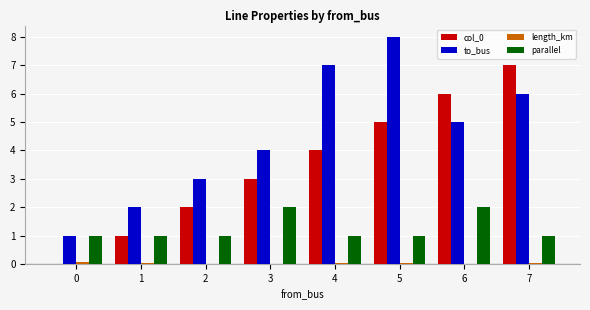

Between 1 and 5, which series saw the biggest shift?

to_bus